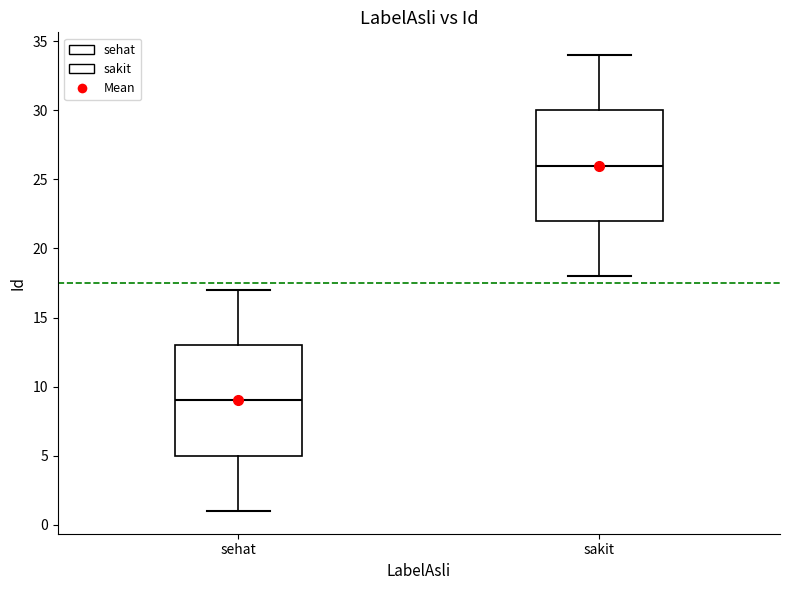

Where does the lower whisker of the box for sehat end on the y-axis? The values are not printed on the chart, so give them approximately, as read against the axis.

1